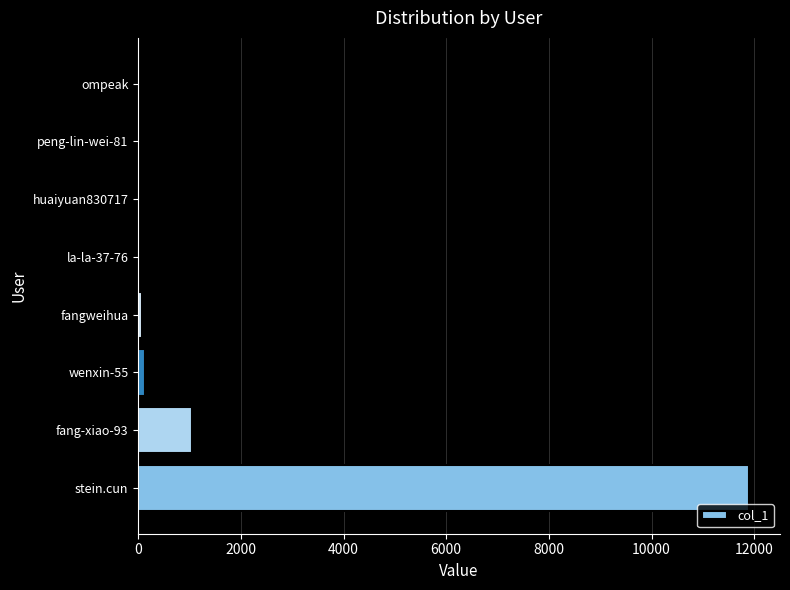

What is the change in value from stein.cun to fang-xiao-93?

-10866